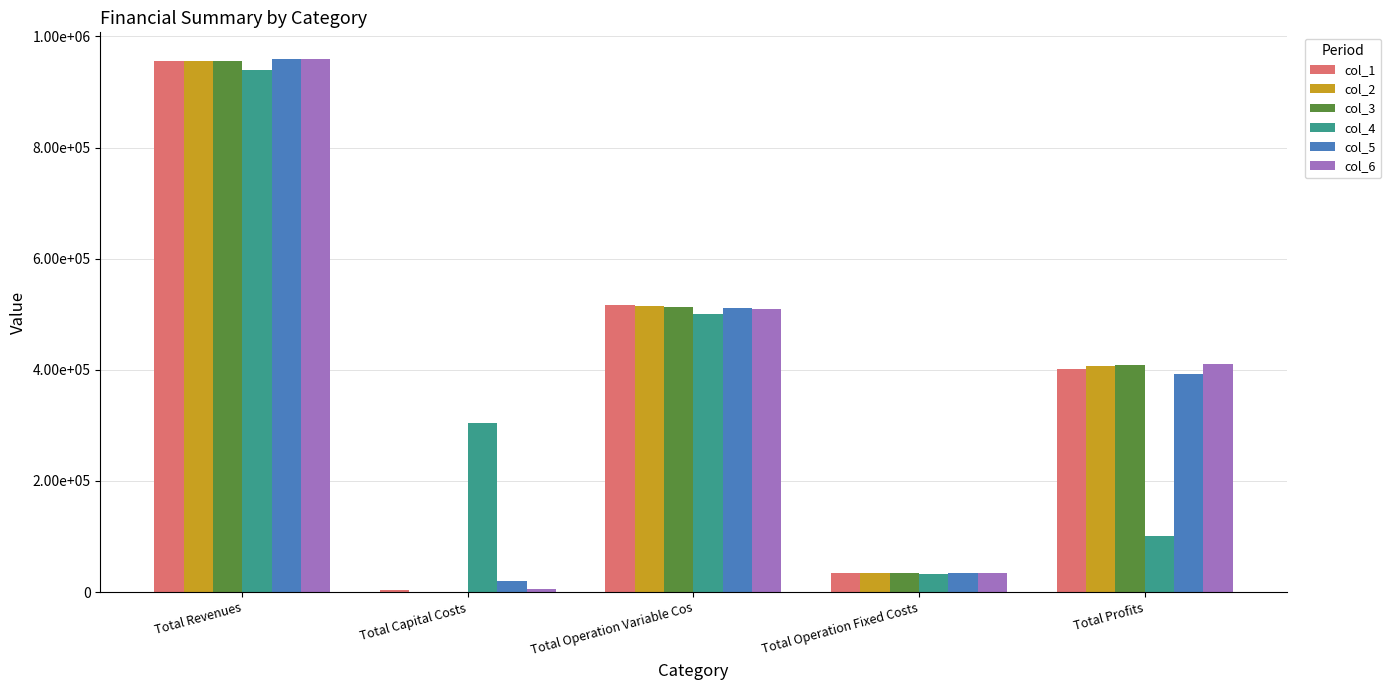

What is the minimum value for col_6?

4800.0